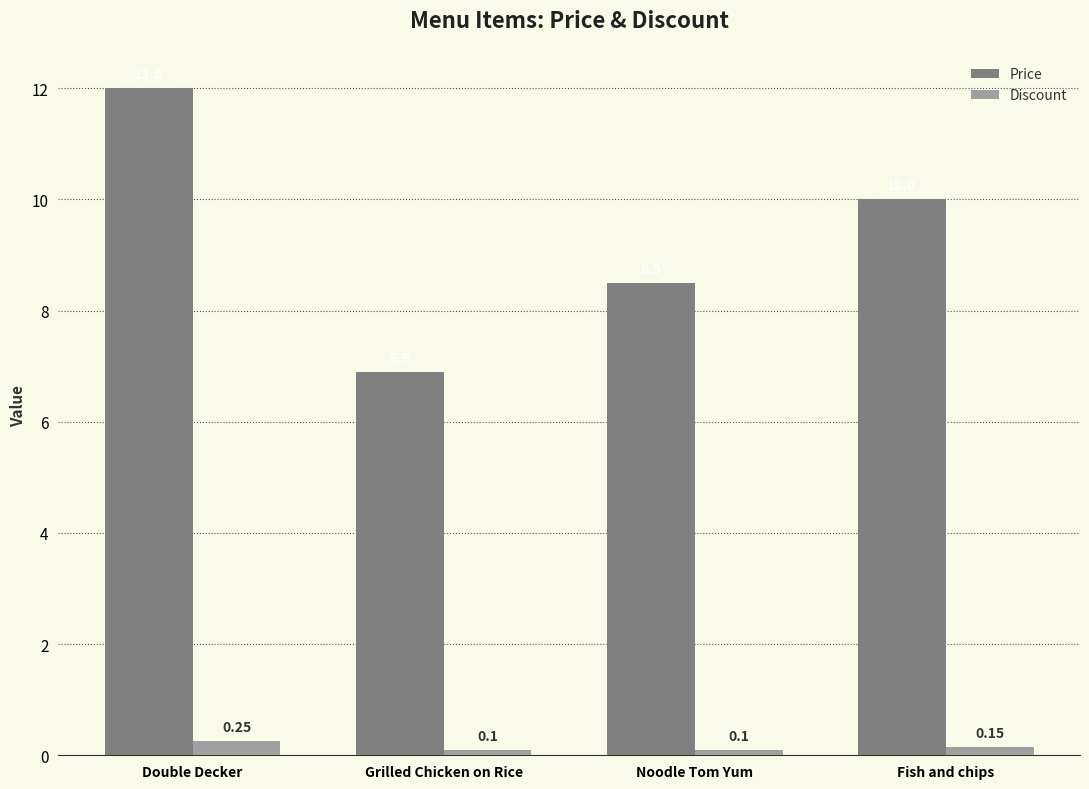

What is the difference between the second highest and minimum values in the Price series?

3.1